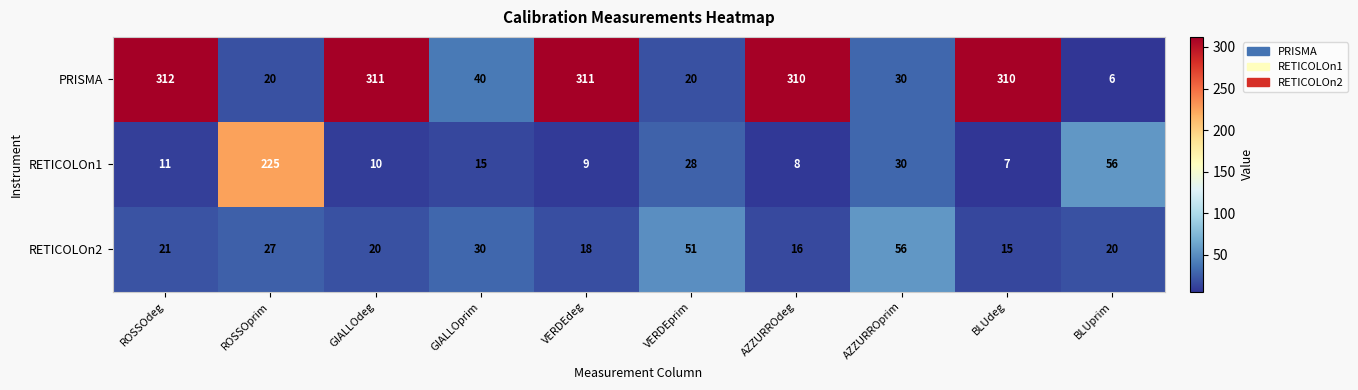

At which label does RETICOLOn1 first exceed 15?

ROSSOprim